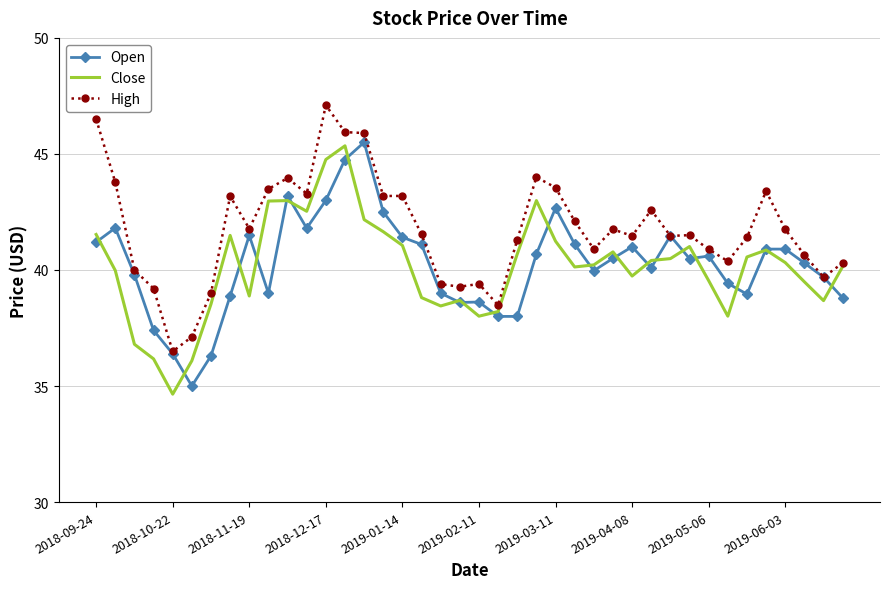

What is the highest value of the Open series?

45.5